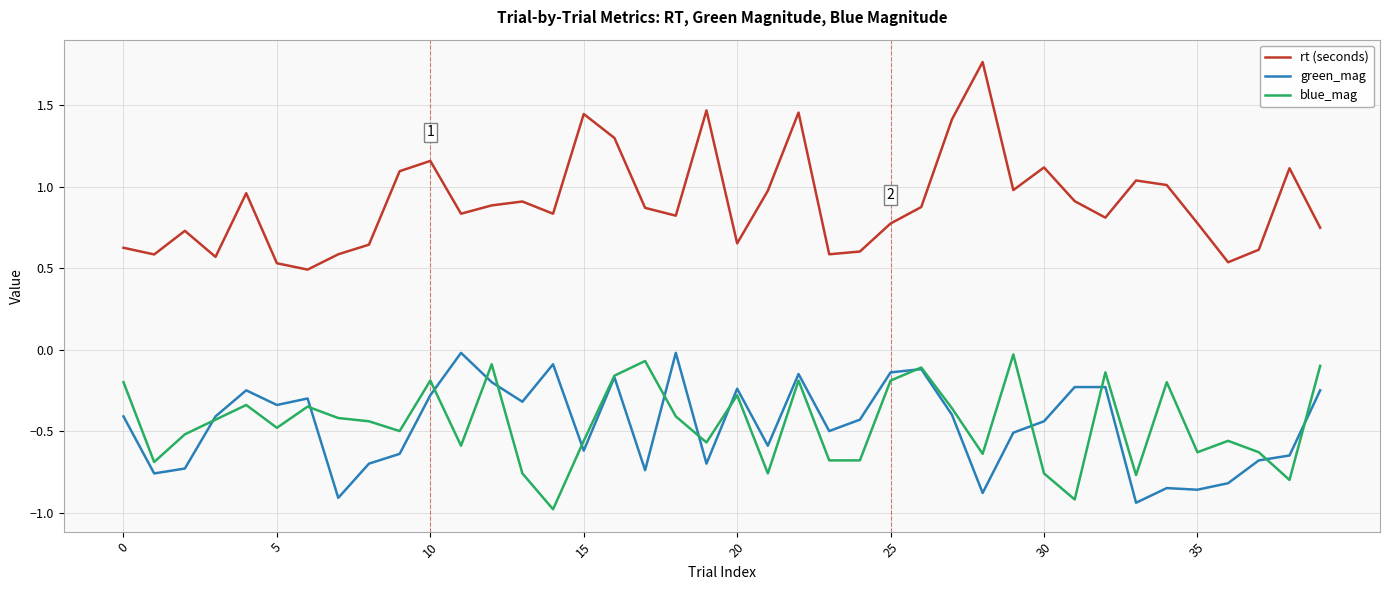

Which series has the widest spread of values?

rt (seconds)